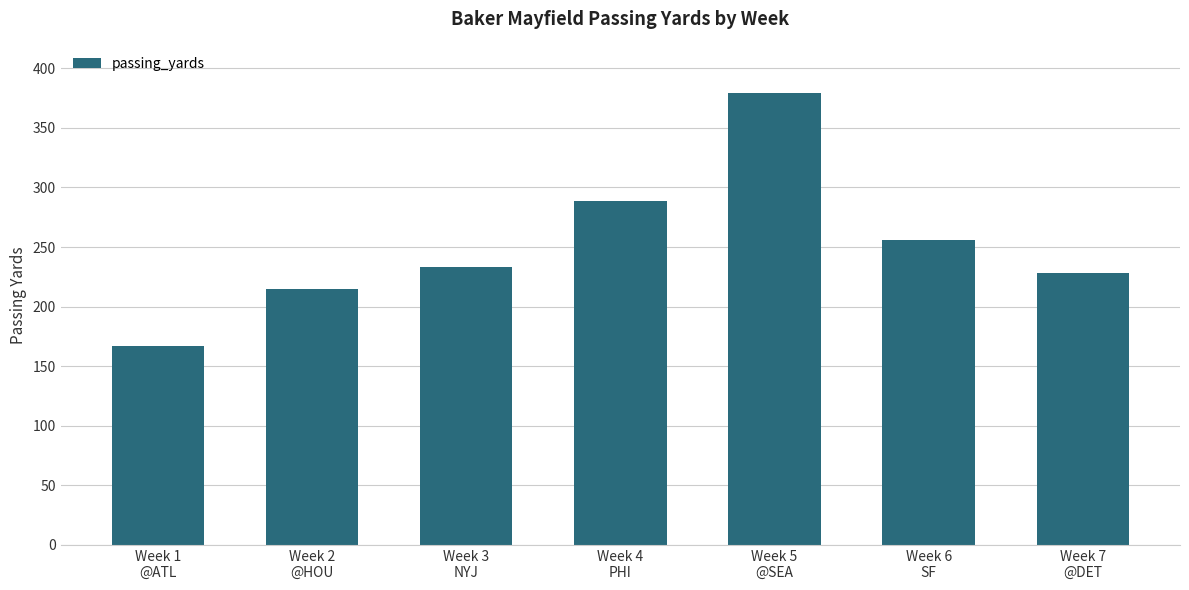

Which label corresponds to the largest value in the chart?

Week 5
@SEA